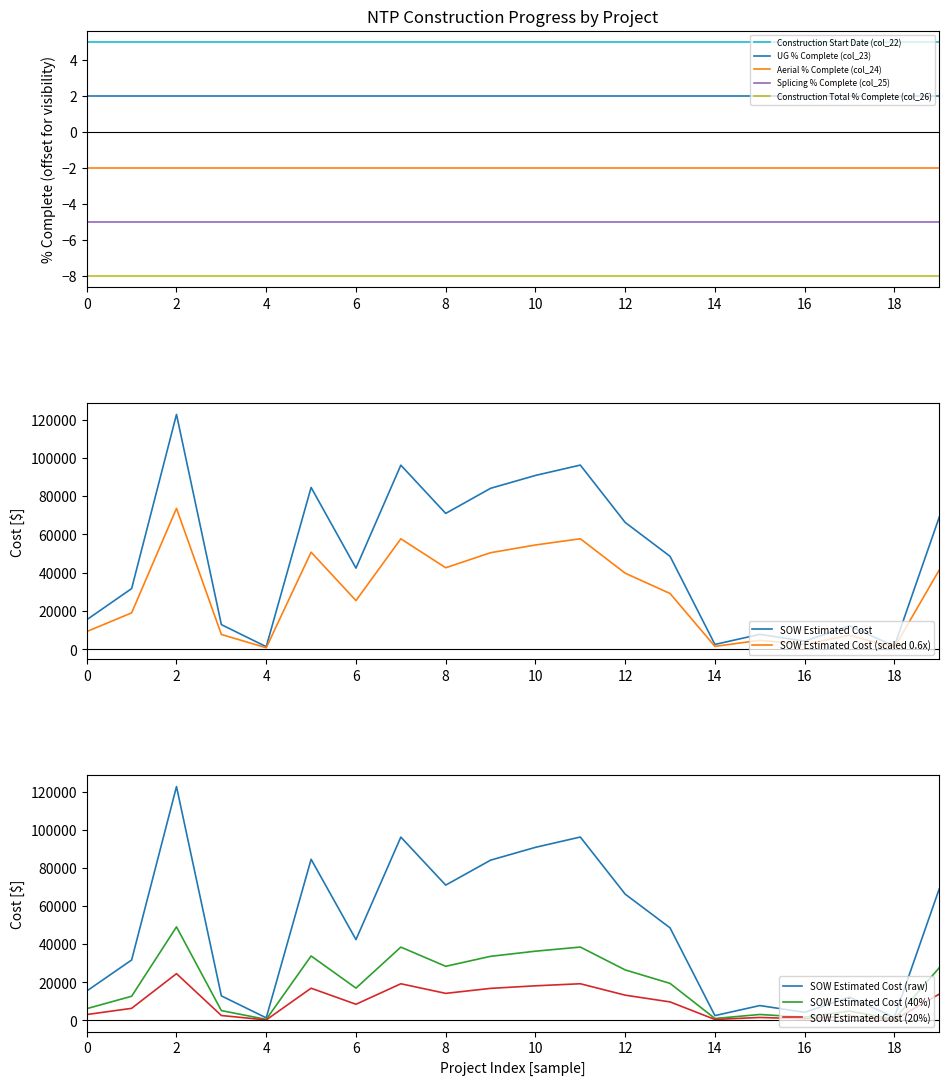

What is the maximum value for Construction Total % Complete (col_26)?

-8